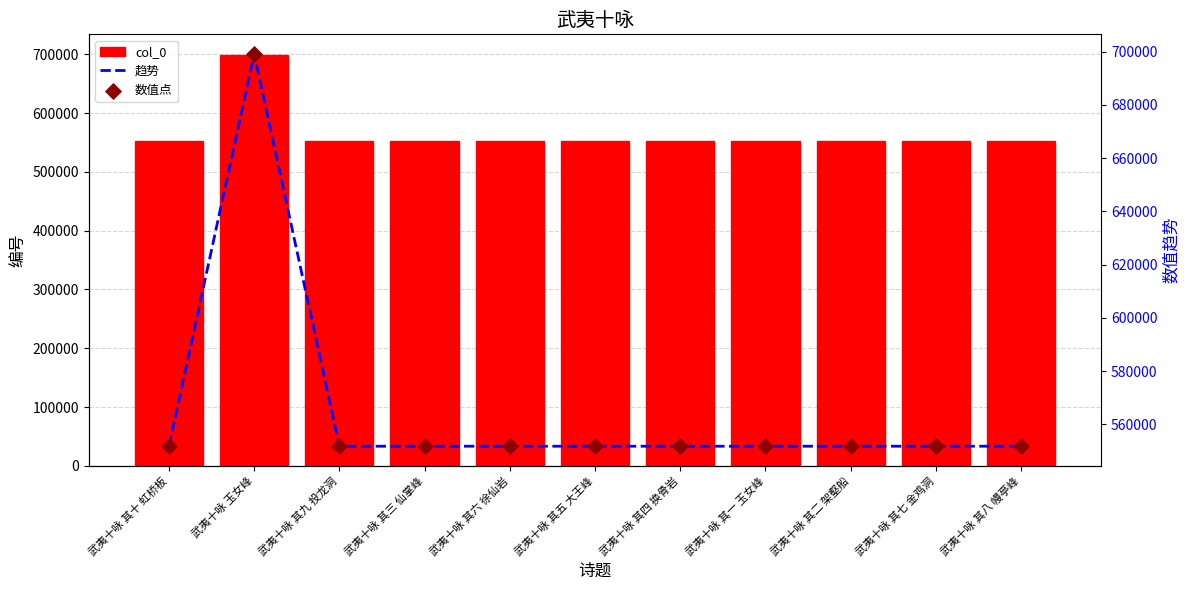

Which series has the largest Y range (max minus min)?

col_0